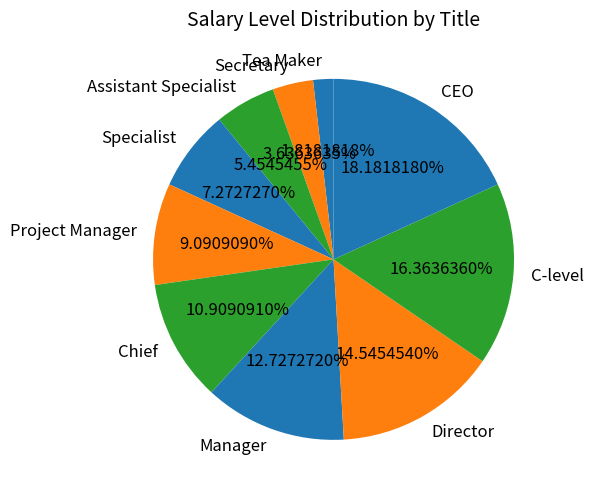

The Project Manager slice represents 9% of the pie. True or false?

True